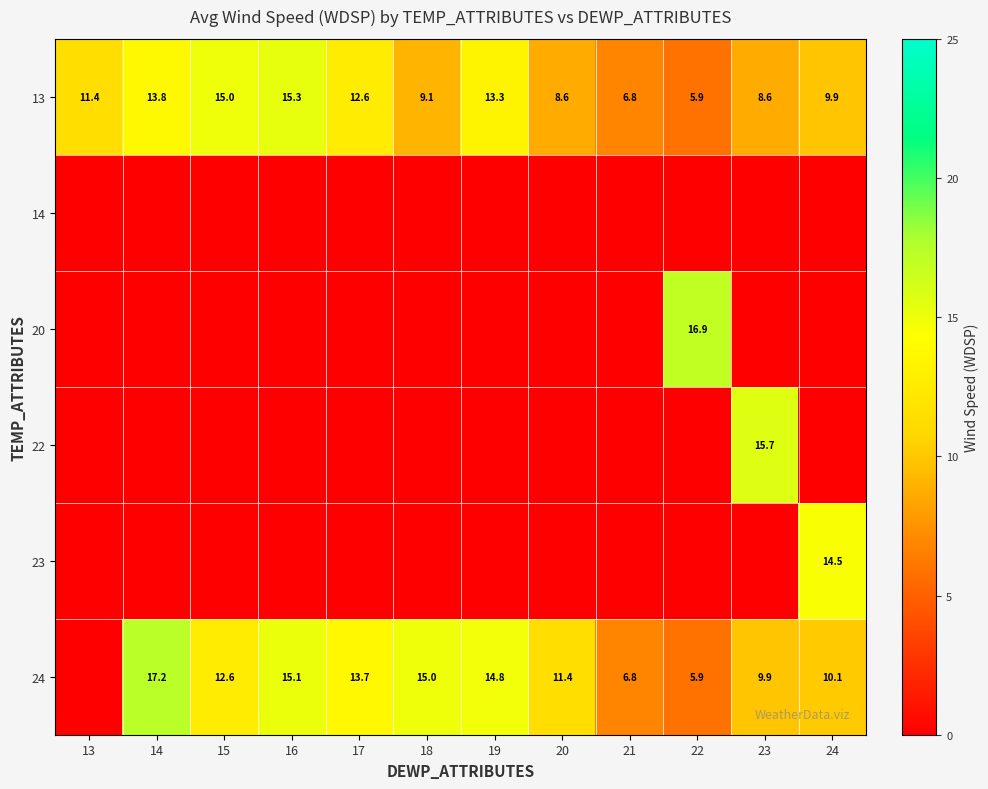

What is the total value across all series at 15?

27.6